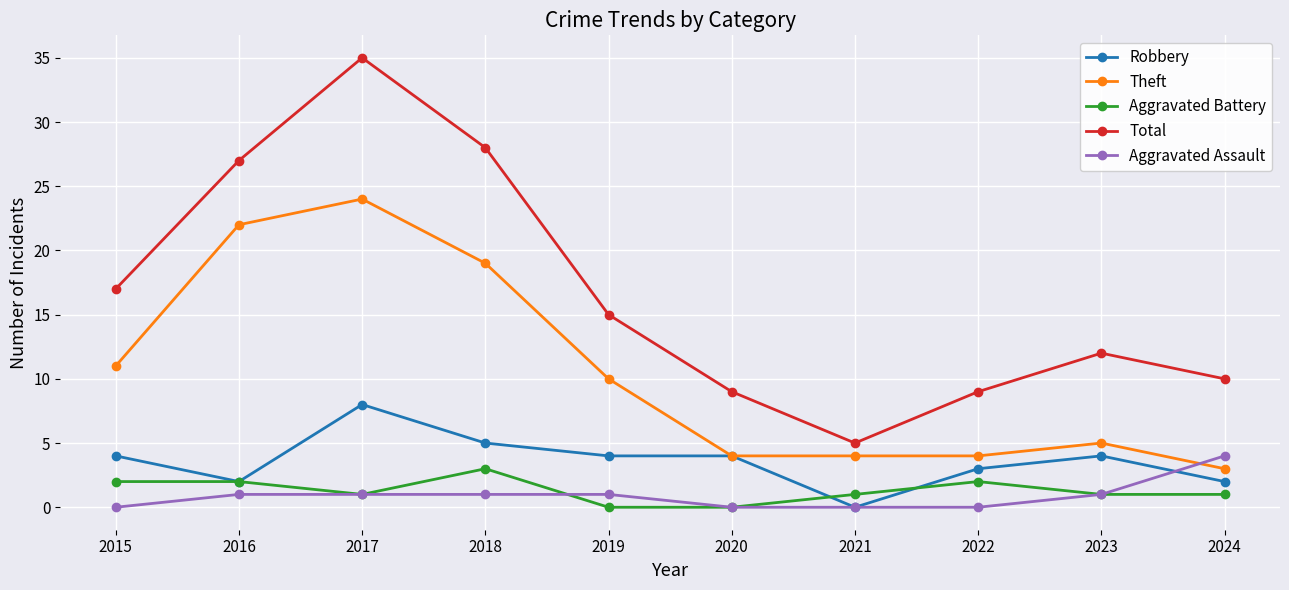

At how many categories does at least one series exceed 23?

3